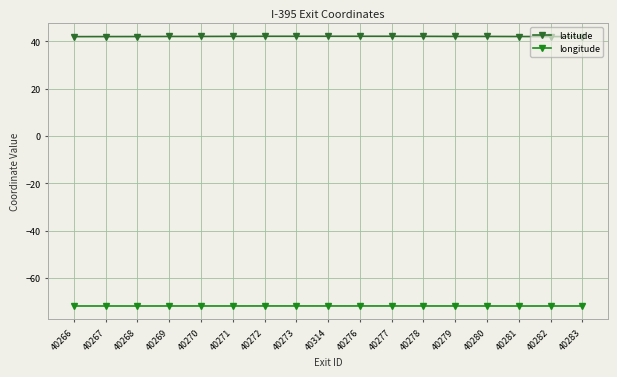

True or false: latitude and longitude cross at least once.

False